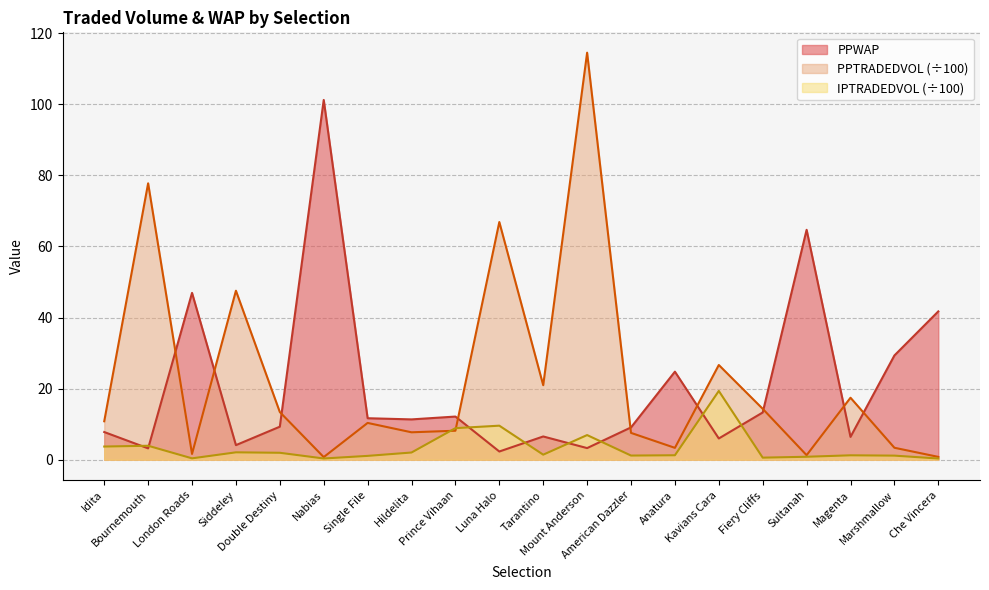

Reading left to right, extract all data points from this chart.

PPWAP: Idita=7.8	Bournemouth=3.2	London Roads=46.9	Siddeley=4.1	Double Destiny=9.3	Nabias=101.2	Single File=11.7	Hildelita=11.3	Prince Vihaan=12.1	Luna Halo=2.3	Tarantino=6.5	Mount Anderson=3.3	American Dazzler=9.1	Anatura=24.8	Kavians Cara=6.0	Fiery Cliffs=13.3	Sultanah=64.7	Magenta=6.4	Marshmallow=29.3	Che Vincera=41.7
PPTRADEDVOL: Idita=10.8	Bournemouth=77.8	London Roads=1.6	Siddeley=47.5	Double Destiny=13.4	Nabias=0.7	Single File=10.4	Hildelita=7.7	Prince Vihaan=8.2	Luna Halo=66.9	Tarantino=21.0	Mount Anderson=114.5	American Dazzler=7.6	Anatura=3.3	Kavians Cara=26.7	Fiery Cliffs=14.3	Sultanah=1.3	Magenta=17.4	Marshmallow=3.4	Che Vincera=0.8
IPTRADEDVOL: Idita=3.7	Bournemouth=3.9	London Roads=0.4	Siddeley=2.1	Double Destiny=2.0	Nabias=0.4	Single File=1.1	Hildelita=2.0	Prince Vihaan=8.9	Luna Halo=9.6	Tarantino=1.4	Mount Anderson=6.9	American Dazzler=1.2	Anatura=1.3	Kavians Cara=19.3	Fiery Cliffs=0.6	Sultanah=0.8	Magenta=1.2	Marshmallow=1.2	Che Vincera=0.3